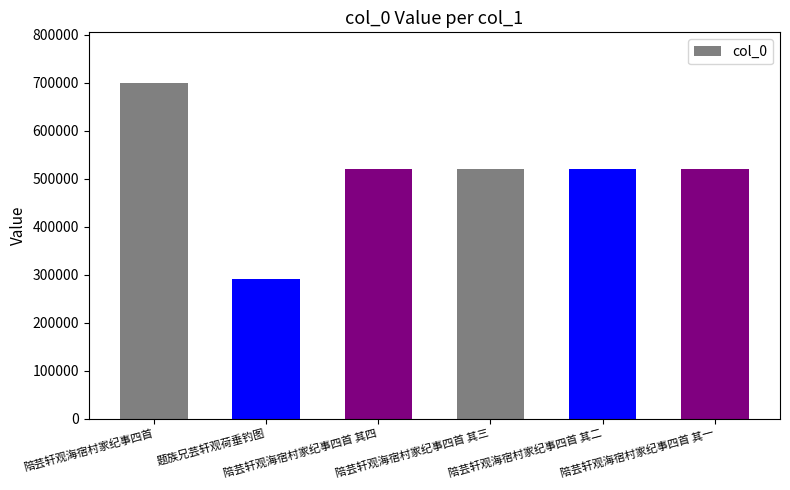

What is the average value?

512438